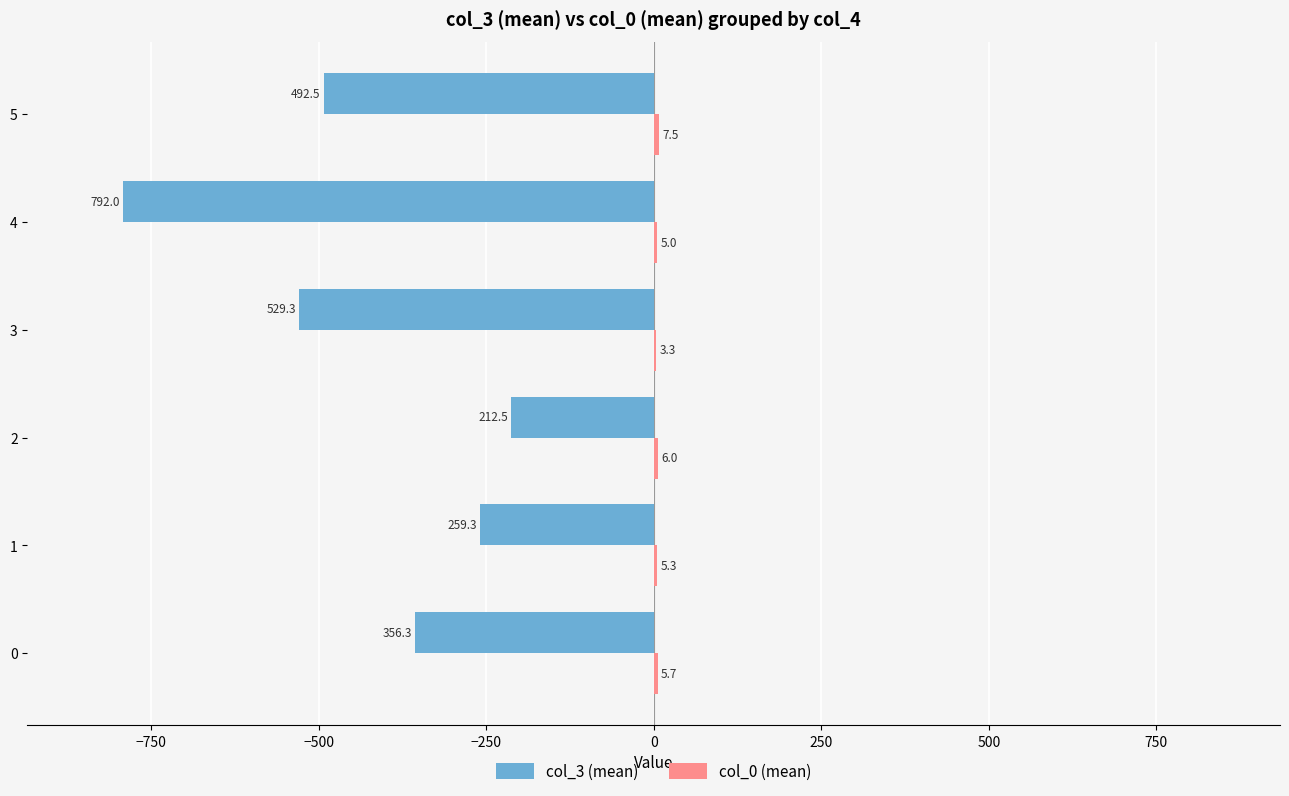

What is the greatest value displayed?

7.5